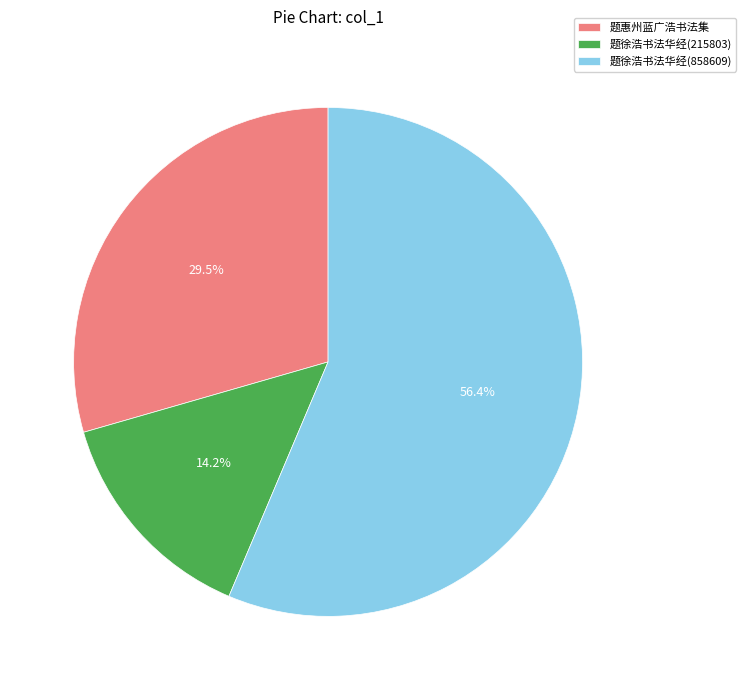

How many segments does this pie chart have?

3